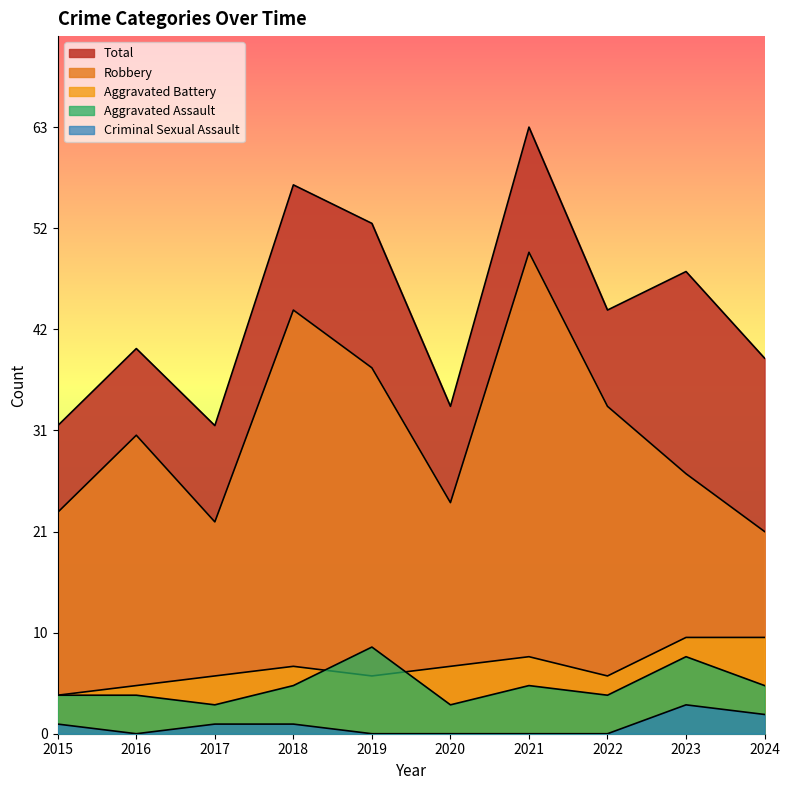

At 2016, list the series in order from largest to smallest.

Total, Robbery, Aggravated Battery, Aggravated Assault, Criminal Sexual Assault